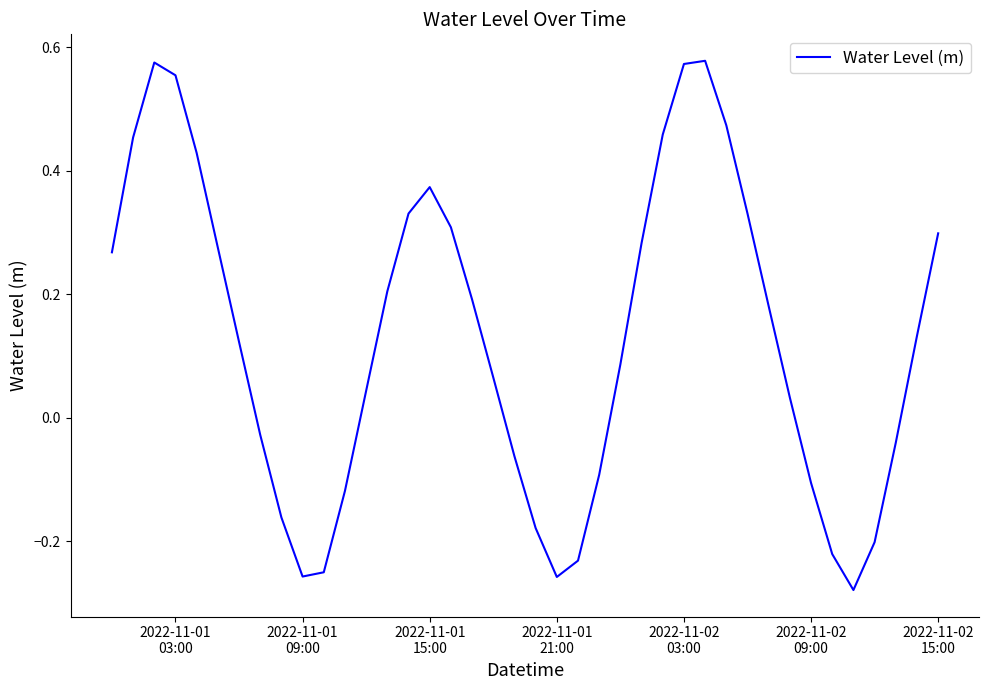

What is the difference between the maximum and minimum values?

0.9